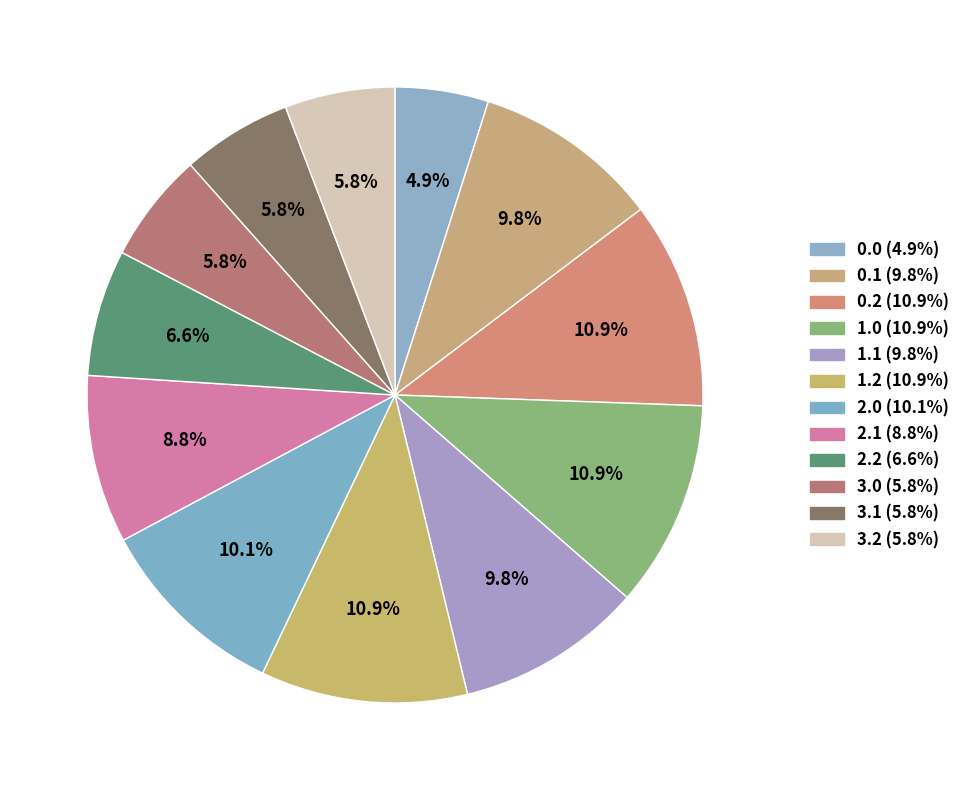

To the nearest percent, what percentage of the pie is 1.0?

11%